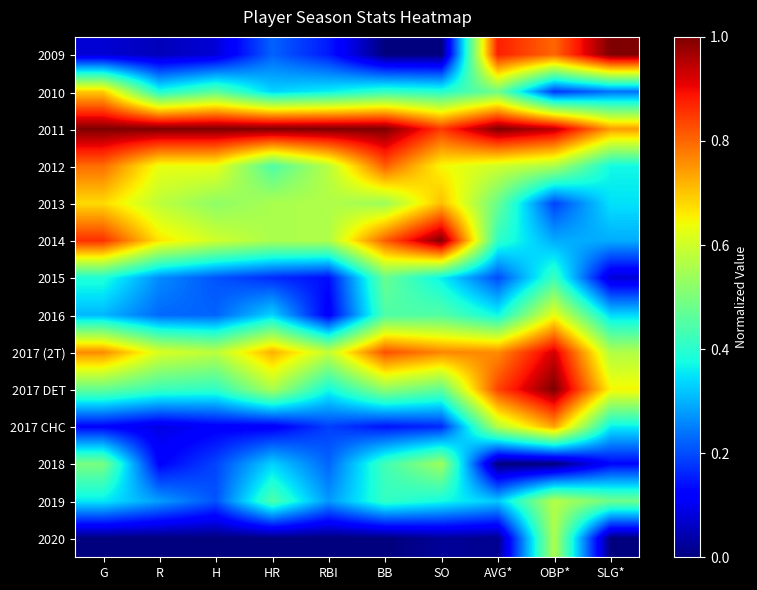

What is the difference between the highest and lowest values at AVG*?

1.0